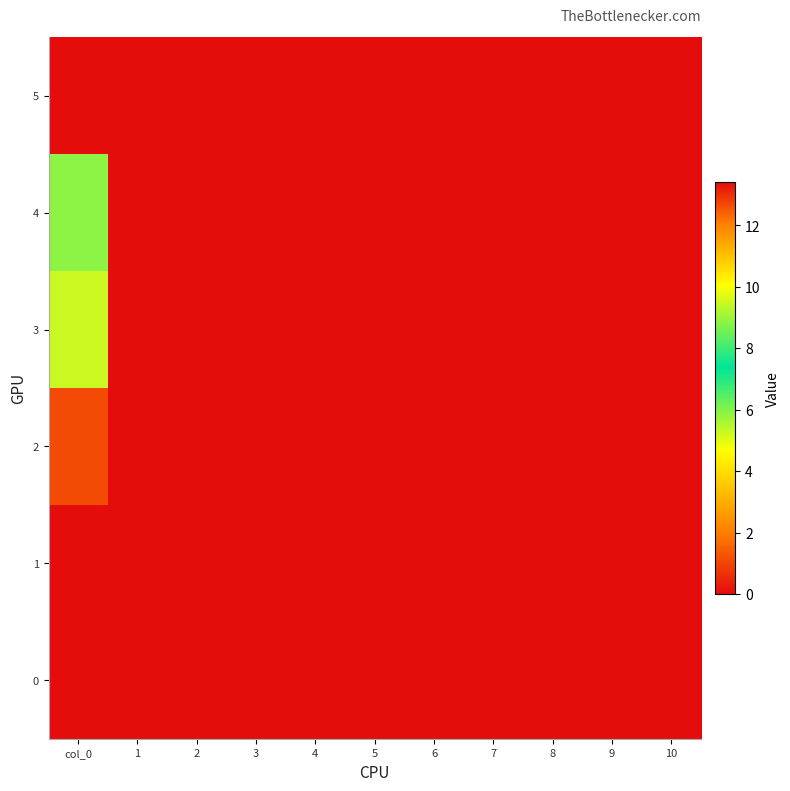

At how many categories does at least one series exceed 10?

1